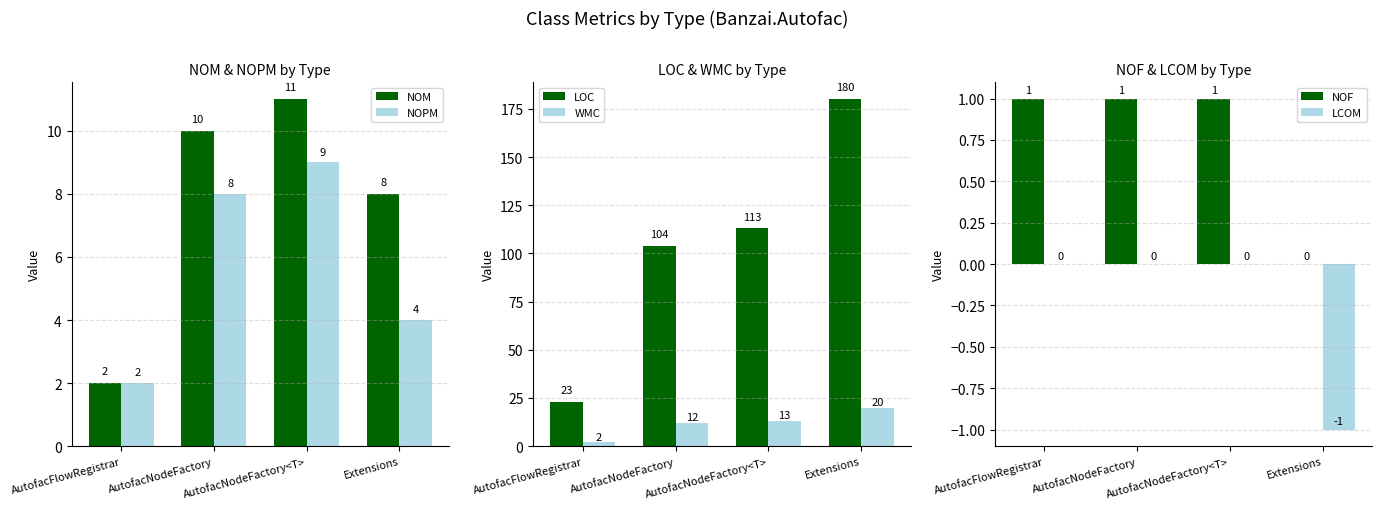

At which category does the chart reach its peak across all series?

Extensions